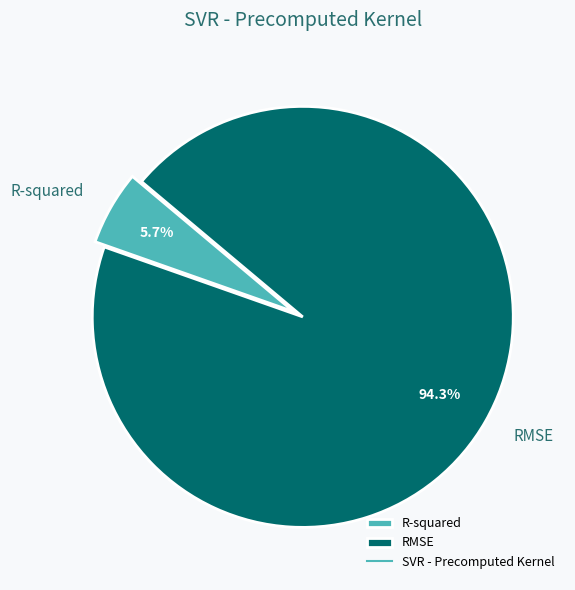

Which slice represents more than half of the pie?

RMSE